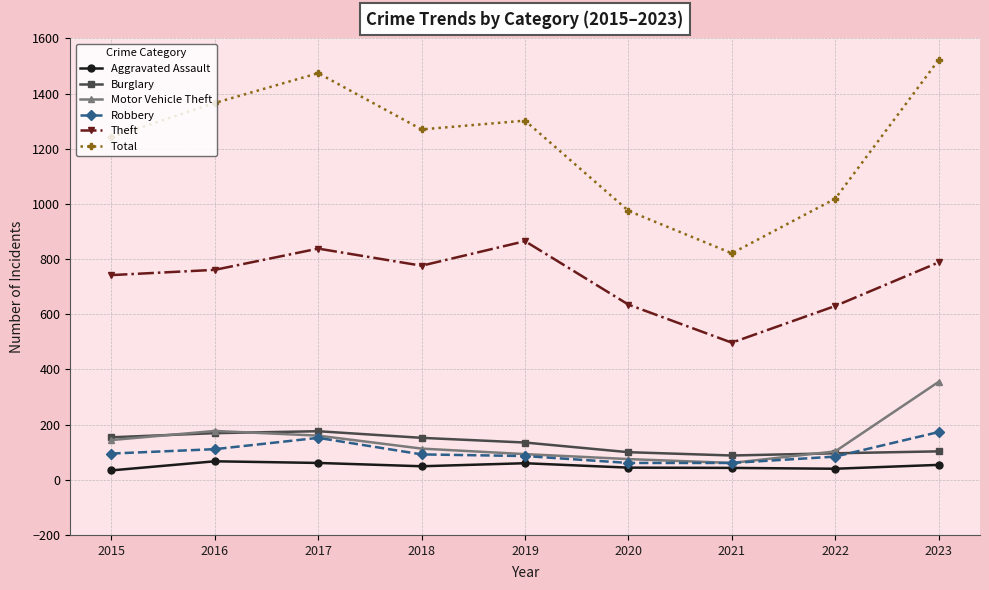

Is the value of Theft at 2020 greater than the value of Robbery at 2017?

Yes